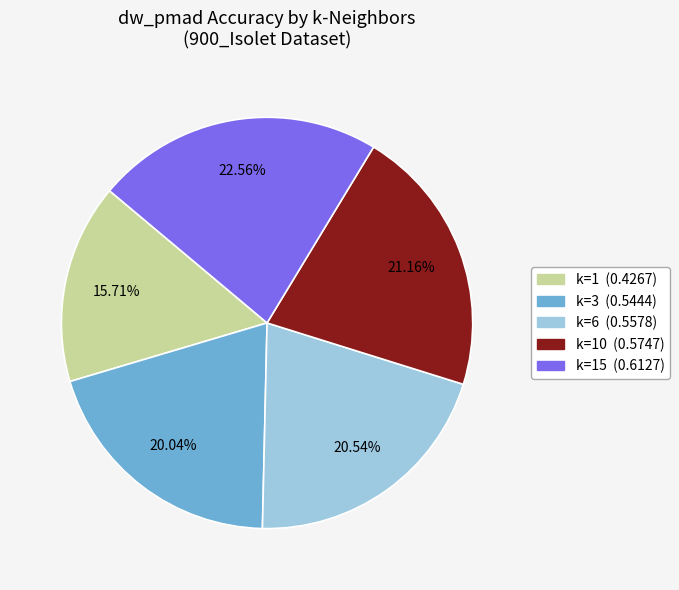

Is there a majority slice in this chart?

No